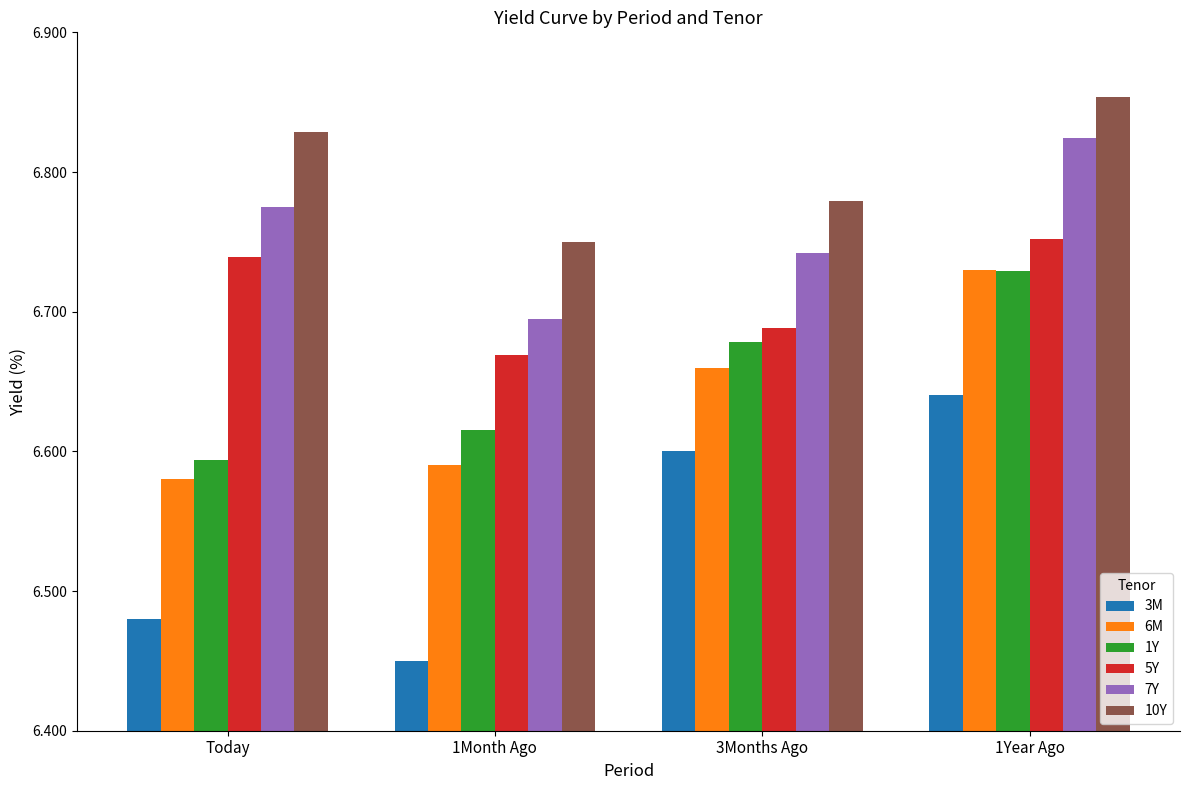

Is it true that 7Y equals 9.8 at Today?

False